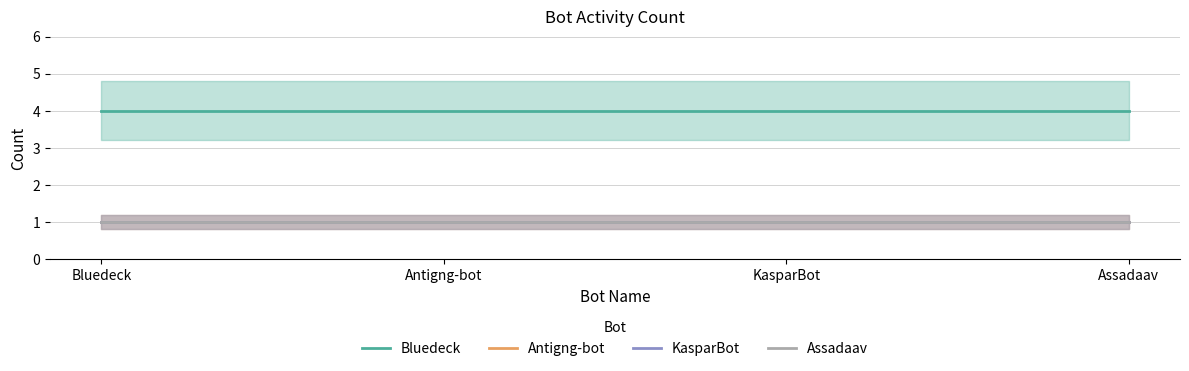

Which category has the highest value in the Assadaav series?

Bluedeck